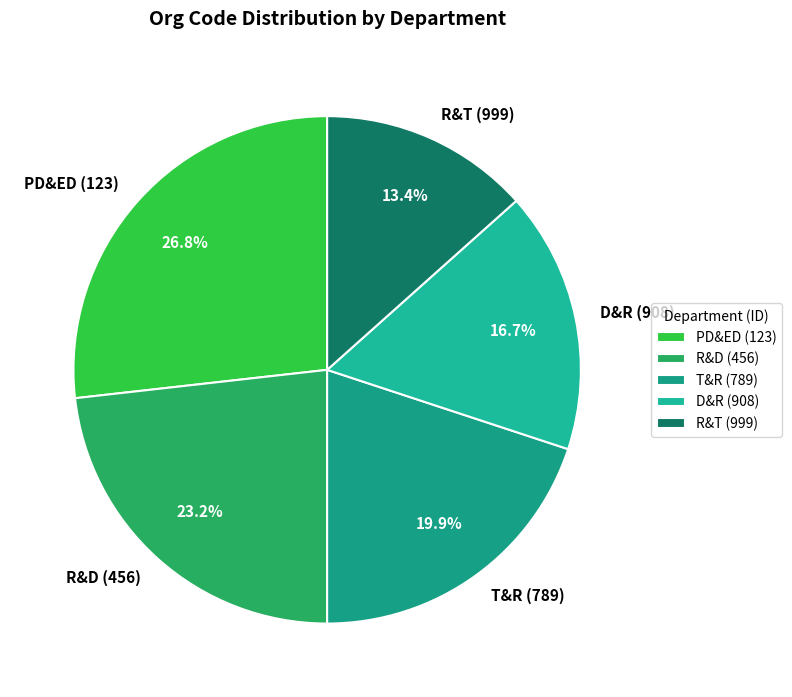

What is the largest slice in the pie chart?

PD&ED (123)